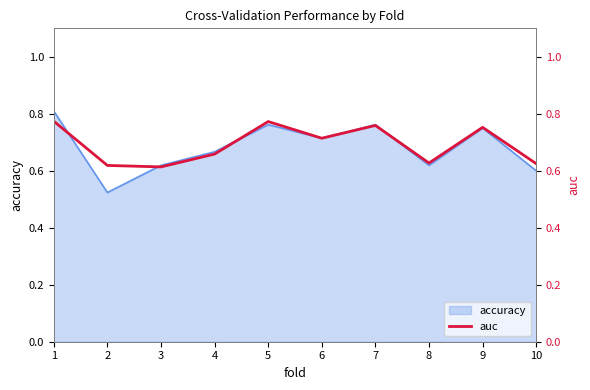

True or false: accuracy has a value of 0.3 at 2.

False